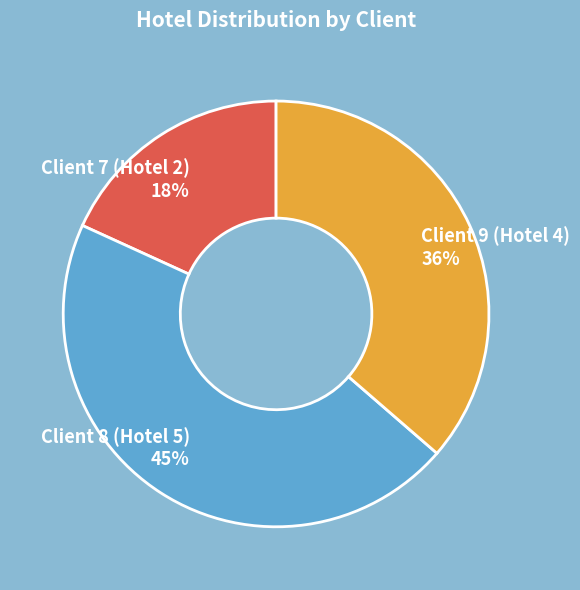

To the nearest percent, what portion does Client 9 (Hotel 4) represent?

36%